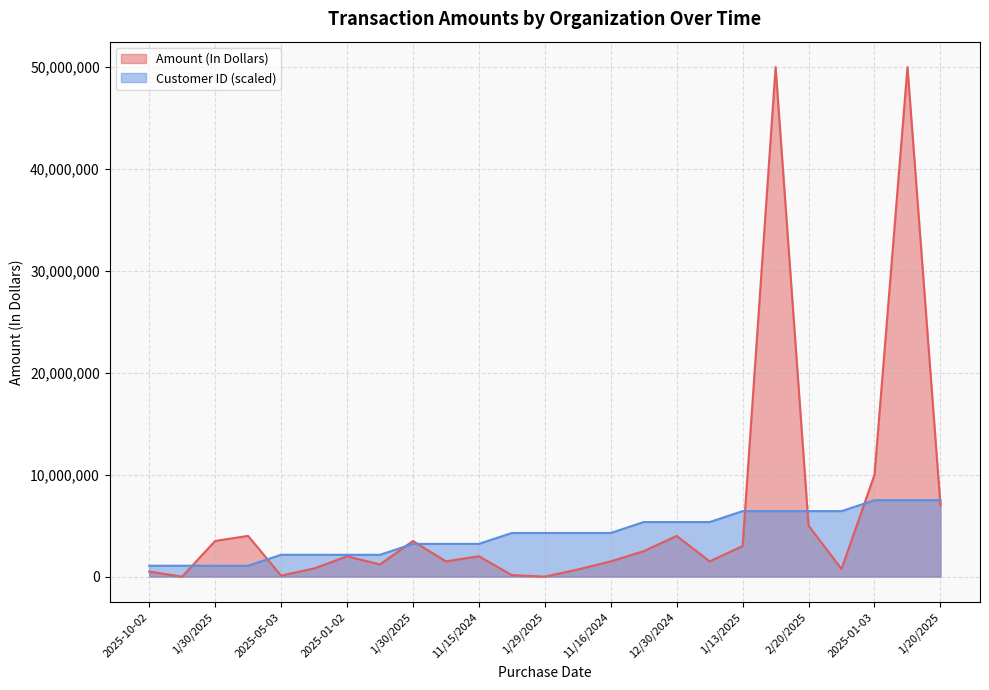

Is the value of Customer_Id_Num at 11/15/2024 greater than the value of Amount (In Dollars) at 11/16/2024?

Yes